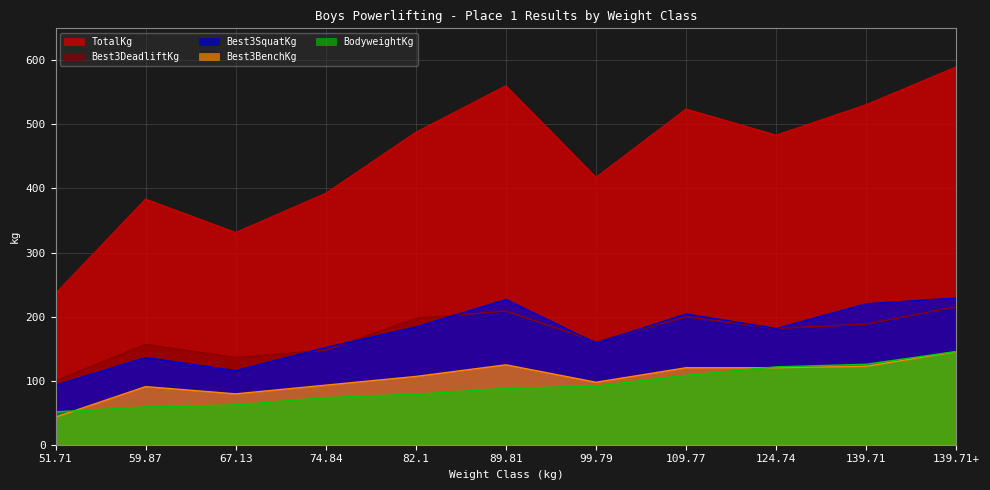

What is the total value across all series at 67.13?

724.4